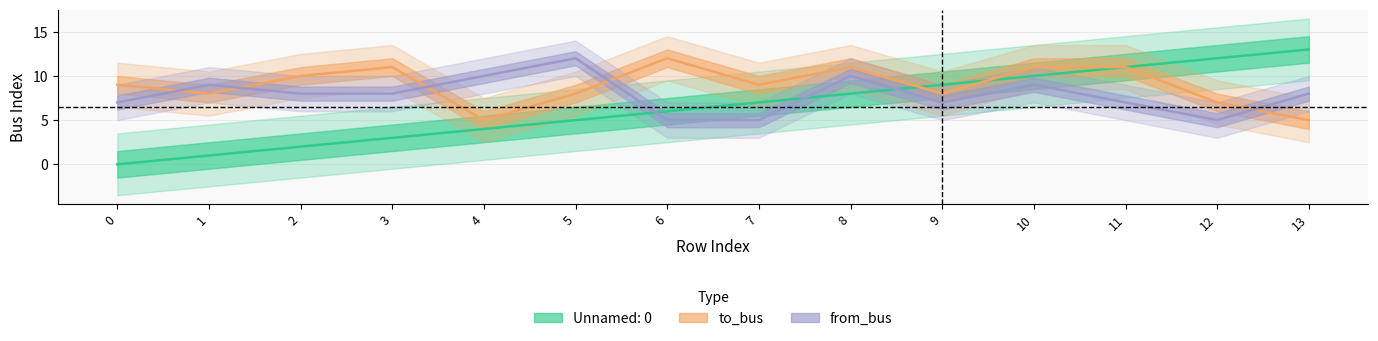

True or false: Unnamed: 0 and to_bus intersect in this chart.

True